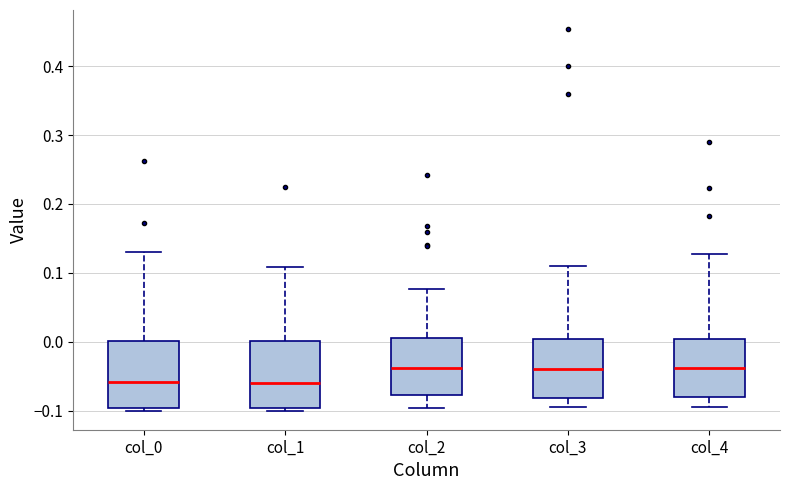

Reading left to right, transcribe this box plot: for each box, give where its median line is, the range the box spans, and where its two whiskers end, as read against the y-axis. The values are not printed on the chart, so give them approximately, as read against the axis.

col_0: median -0.06, box -0.10 to 0.00, whiskers -0.10 (just below the box's lower edge) to 0.13
col_1: median -0.06, box -0.10 to 0.00, whiskers -0.10 (just below the box's lower edge) to 0.11
col_2: median -0.04, box -0.08 to 0.01, whiskers -0.10 to 0.08
col_3: median -0.04, box -0.08 to 0.00, whiskers -0.10 to 0.11
col_4: median -0.04, box -0.08 to 0.00, whiskers -0.10 to 0.13